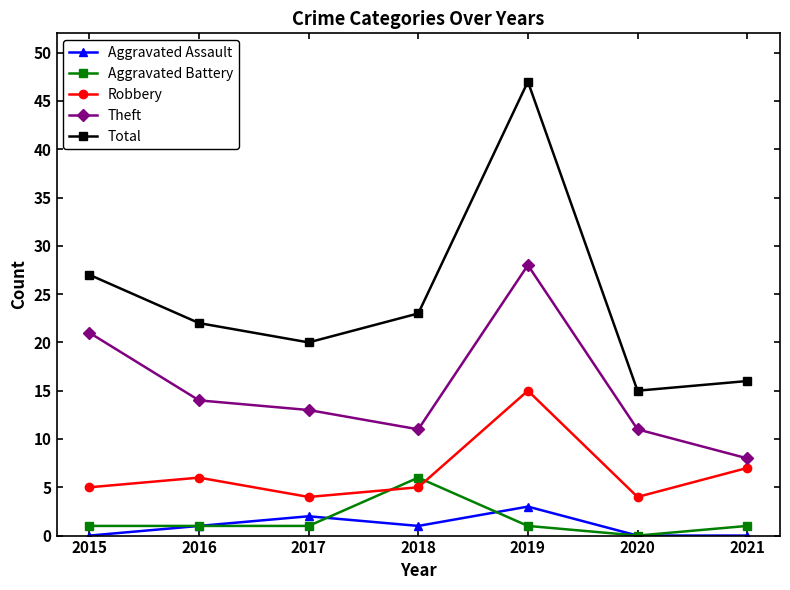

True or false: Theft and Robbery intersect in this chart.

False